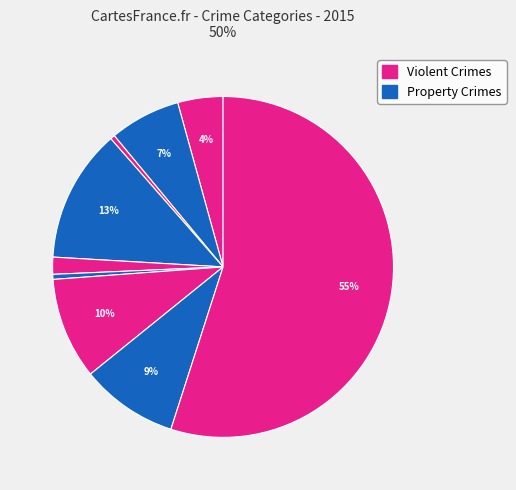

How many segments does this pie chart have?

9